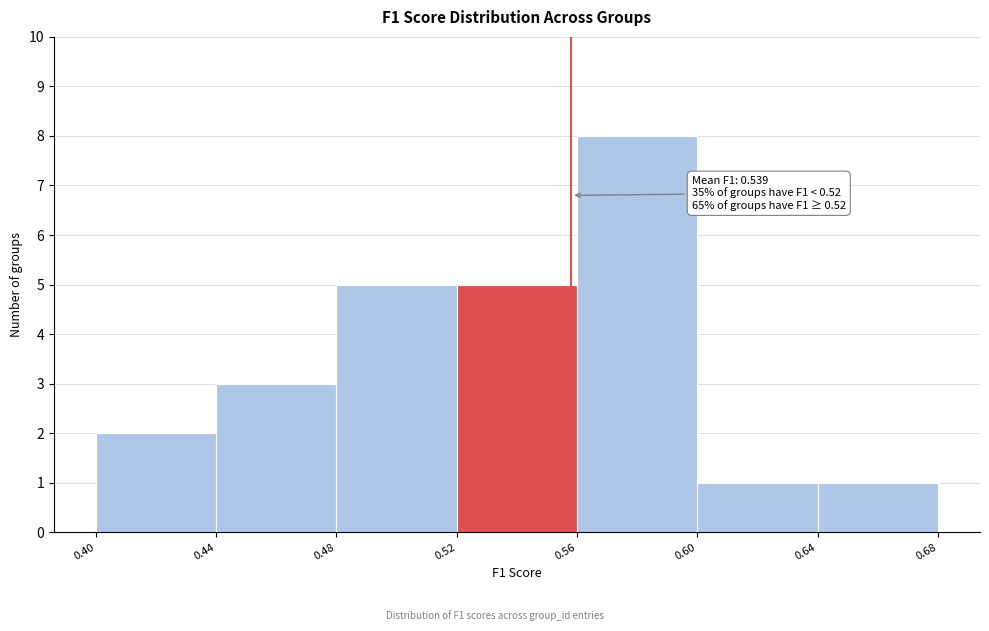

Over which range of the x-axis is the bar tallest?

0.56 to 0.60